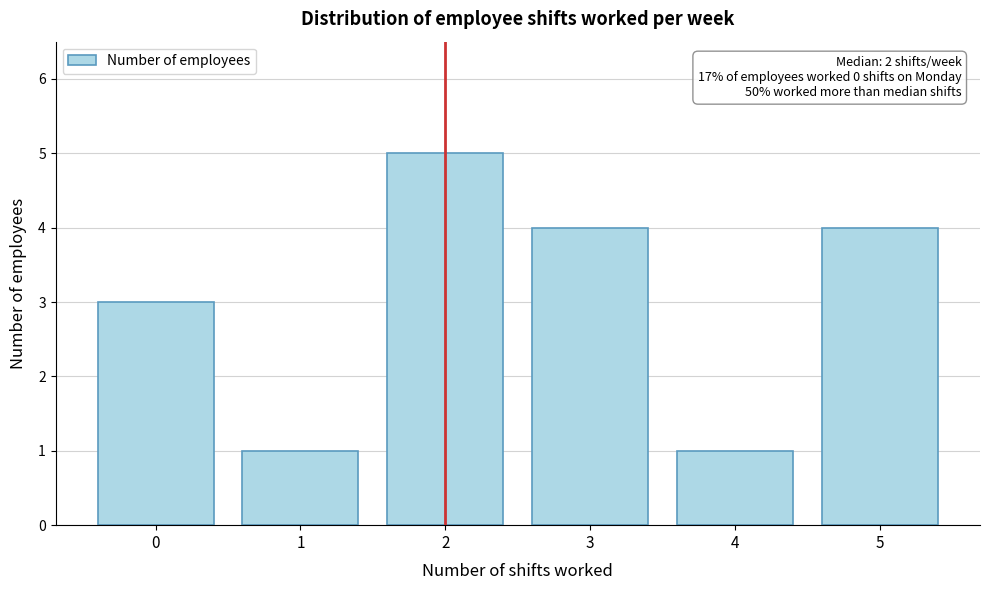

Which range on the x-axis has the tallest bar?

1.5 to 2.5